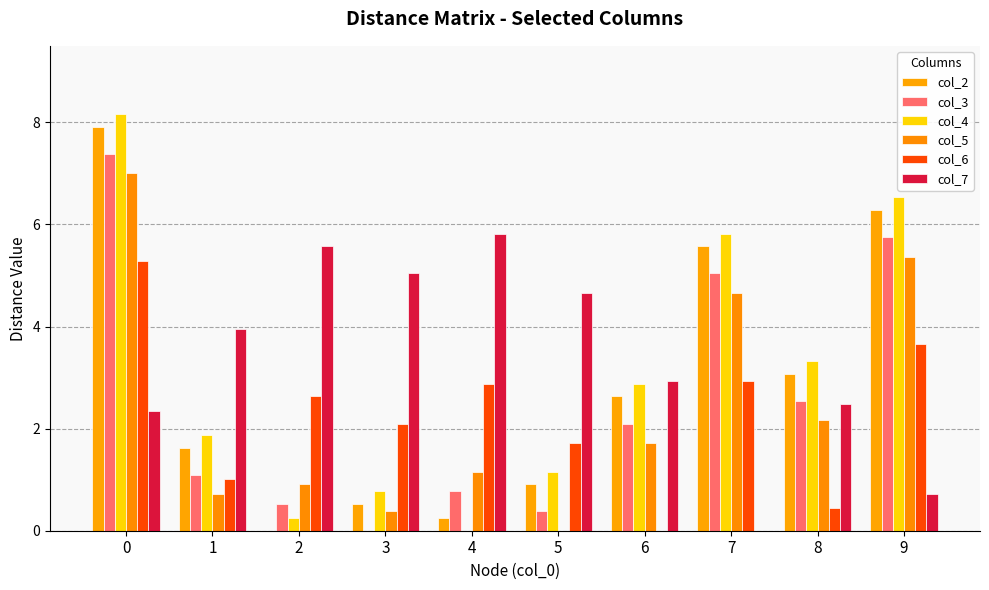

Are the bars horizontal?

No